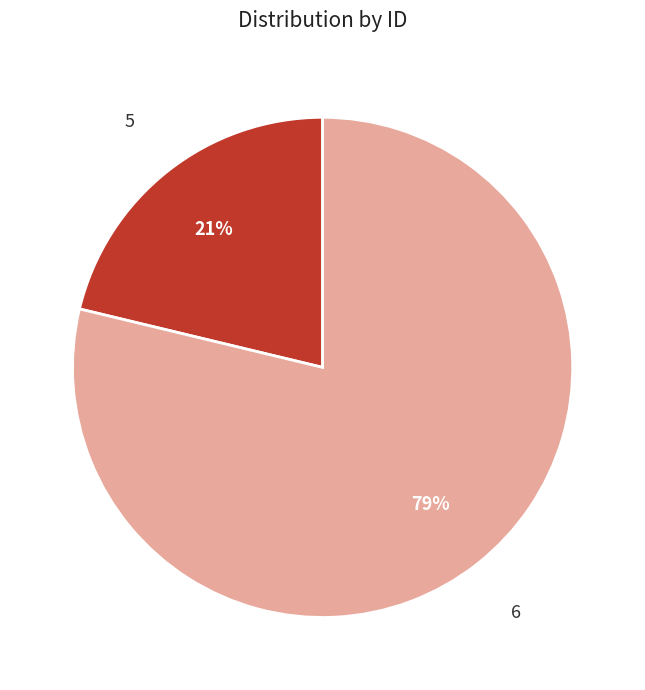

What is the largest slice in the pie chart?

6